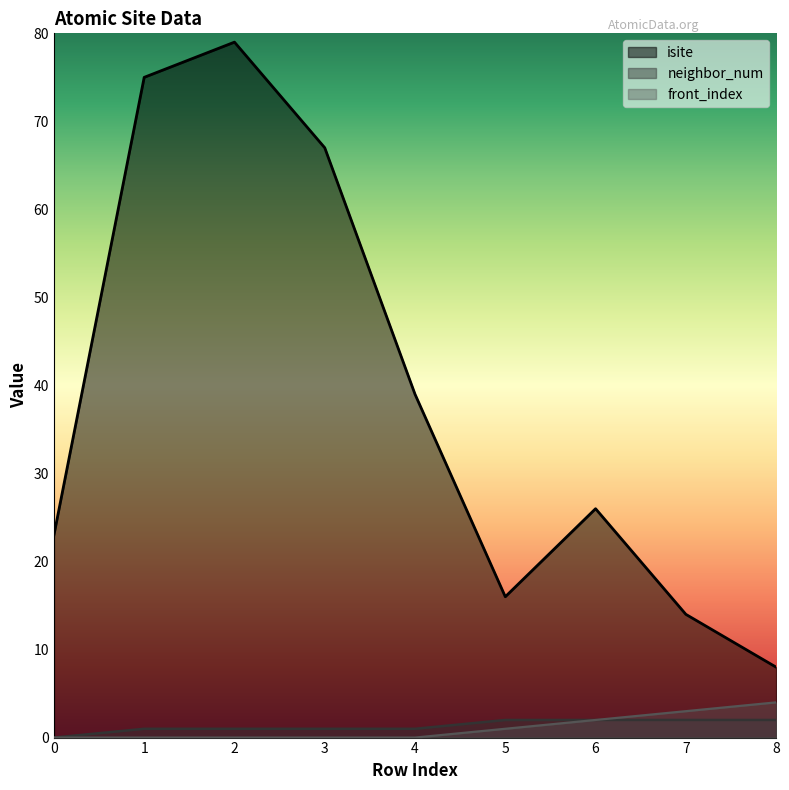

At which label is front_index closest to 2?

6